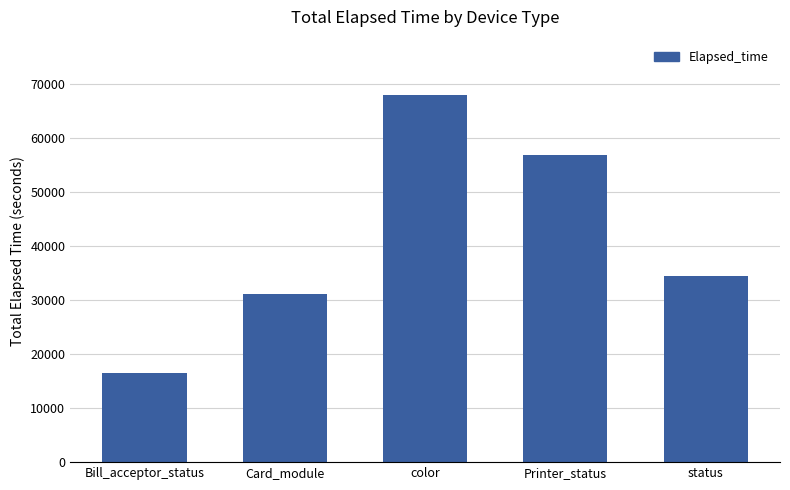

What is the ratio of the value at Printer_status to the value at Card_module?

1.8